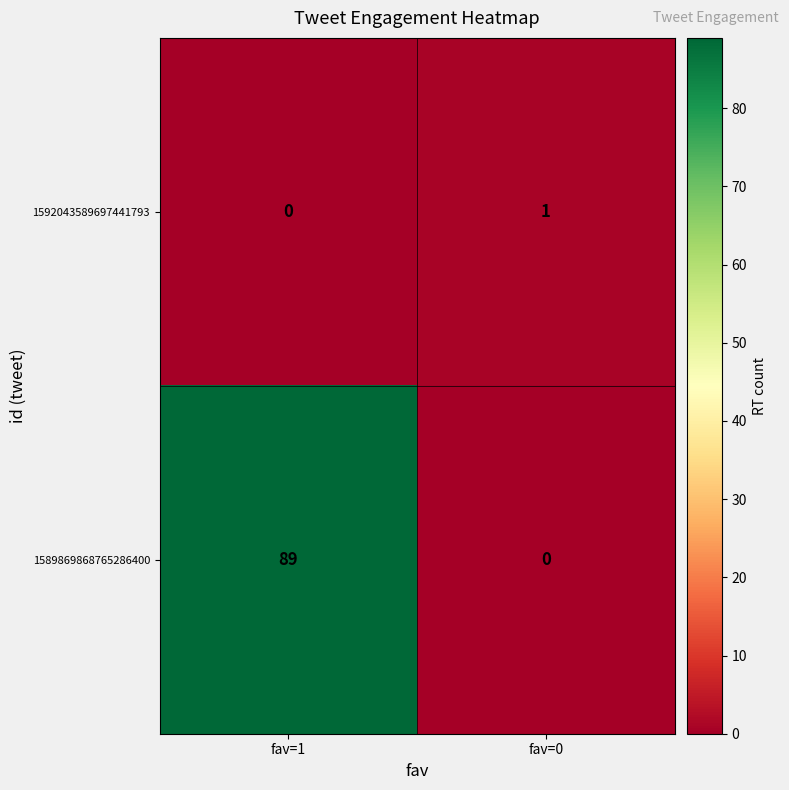

Reading left to right, transcribe all the data shown in this chart.

1592043589697441793: fav=1=0	fav=0=1
1589869868765286400: fav=1=89	fav=0=0